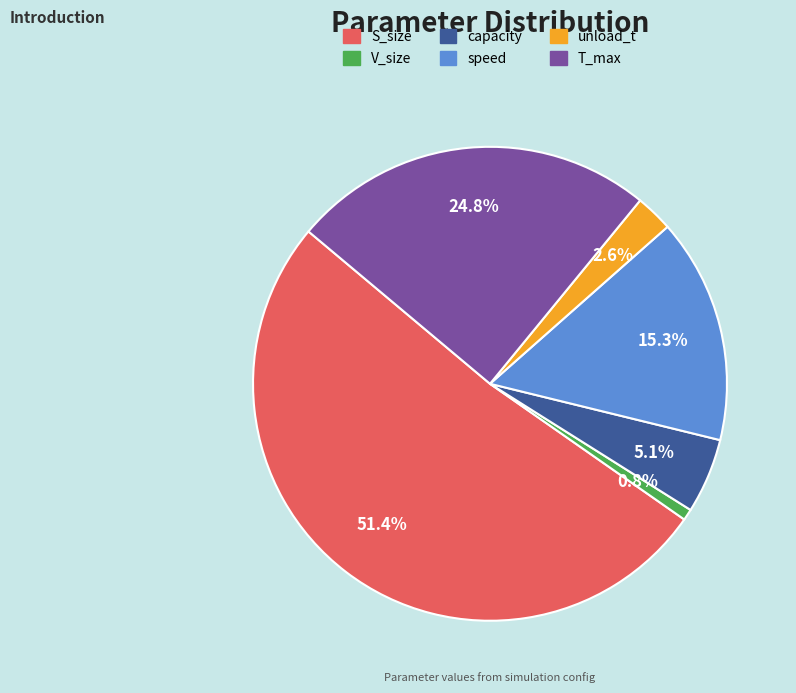

Rank the categories by value from highest to lowest.

S_size, T_max, speed, capacity, unload_t, V_size